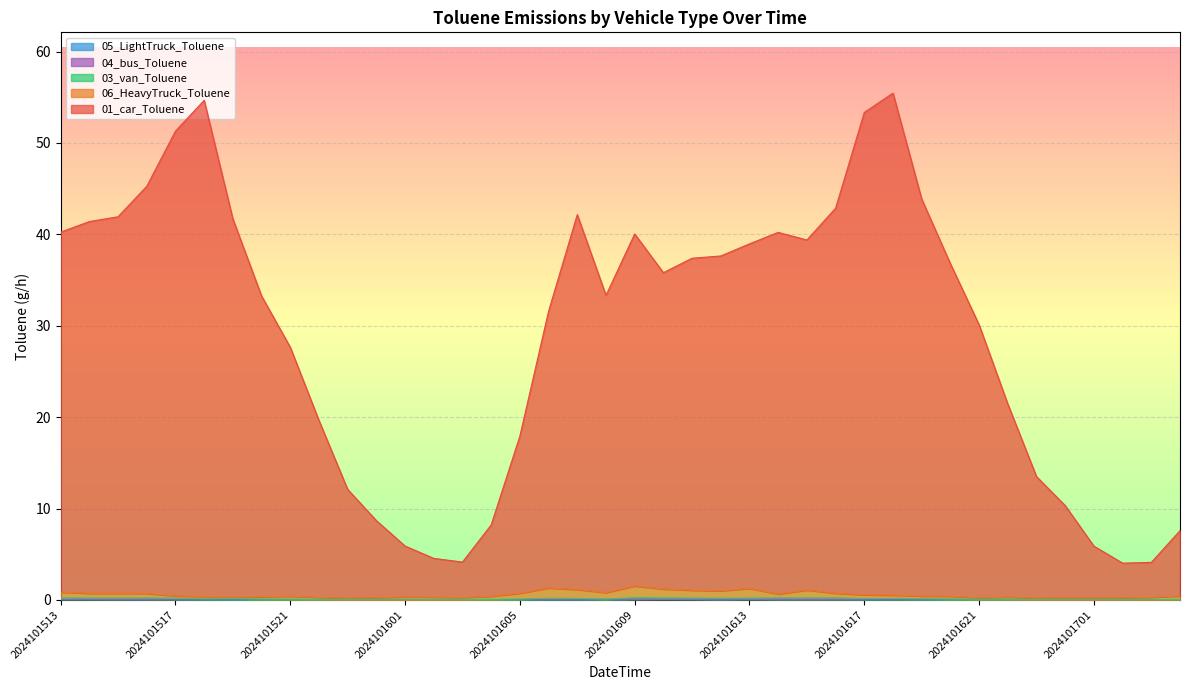

At which label does 01_car_Toluene reach its minimum?

2024101702